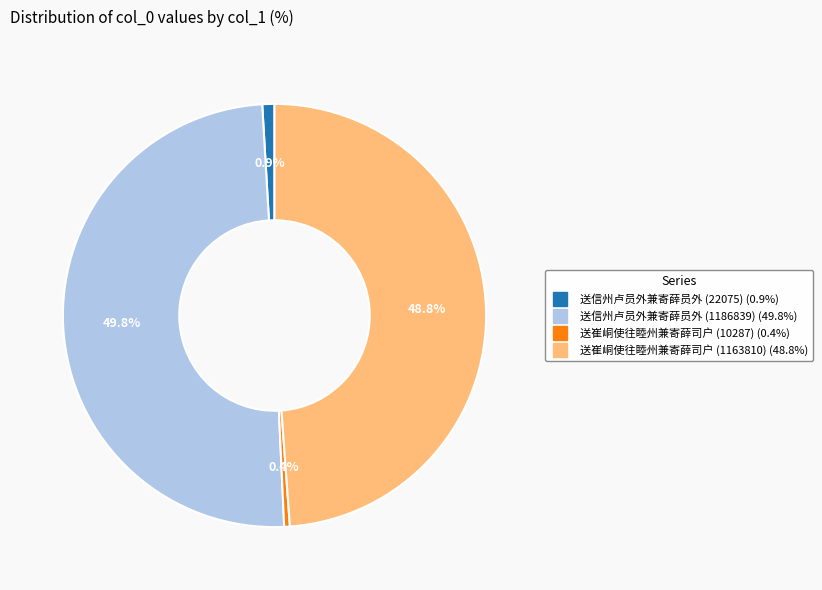

To the nearest percent, what is the average slice percentage?

25%